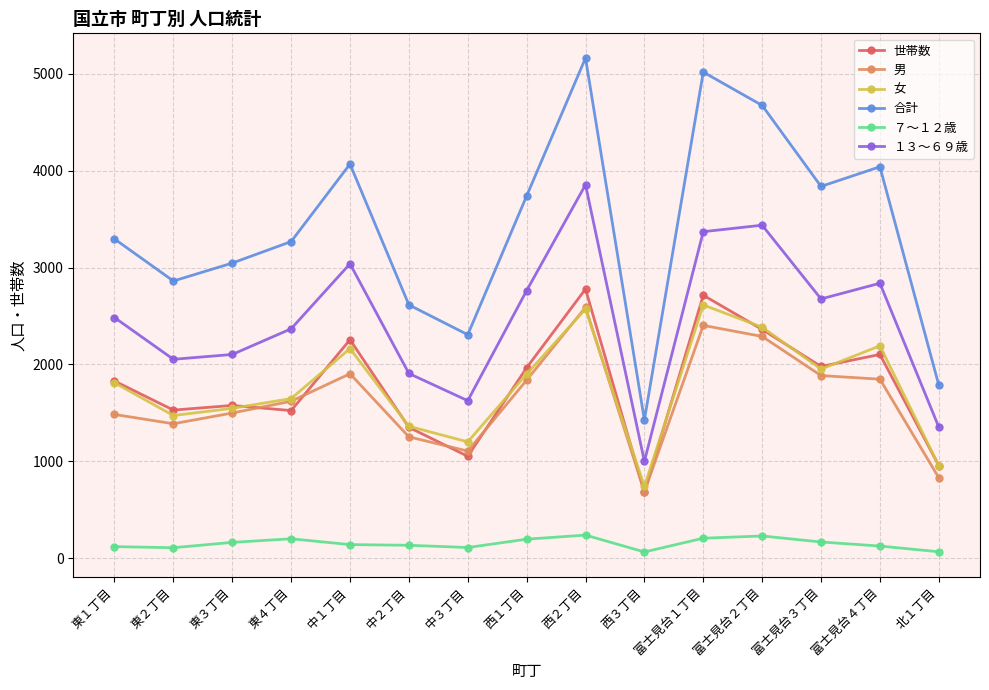

At how many categories does at least one series exceed 3917?

5